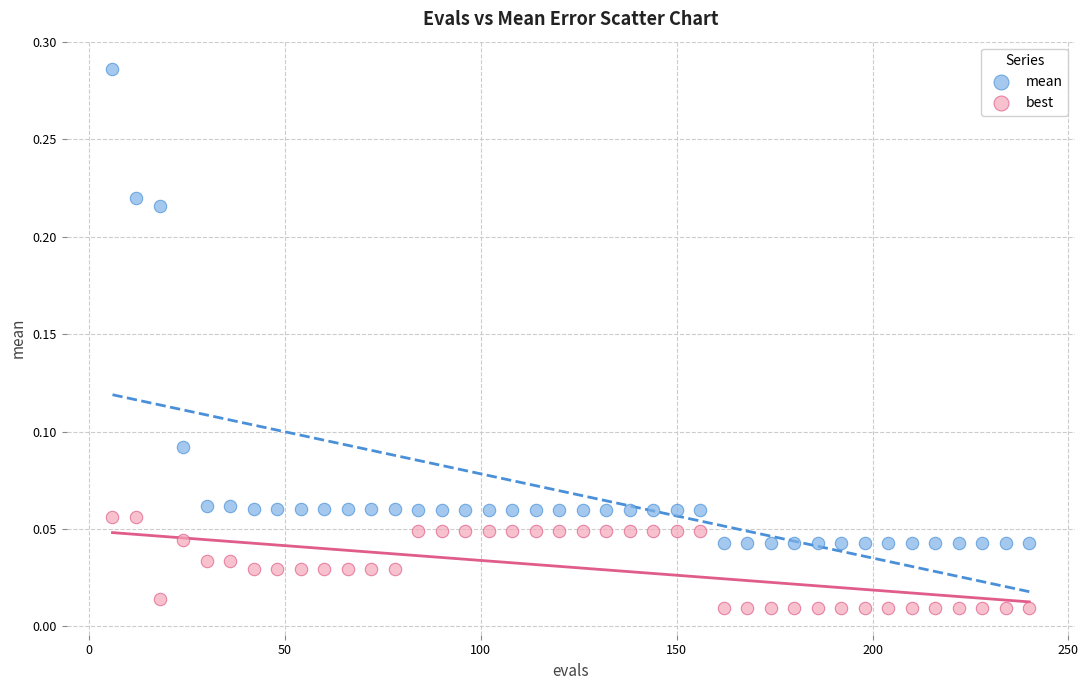

Which series has the widest spread of Y values?

mean